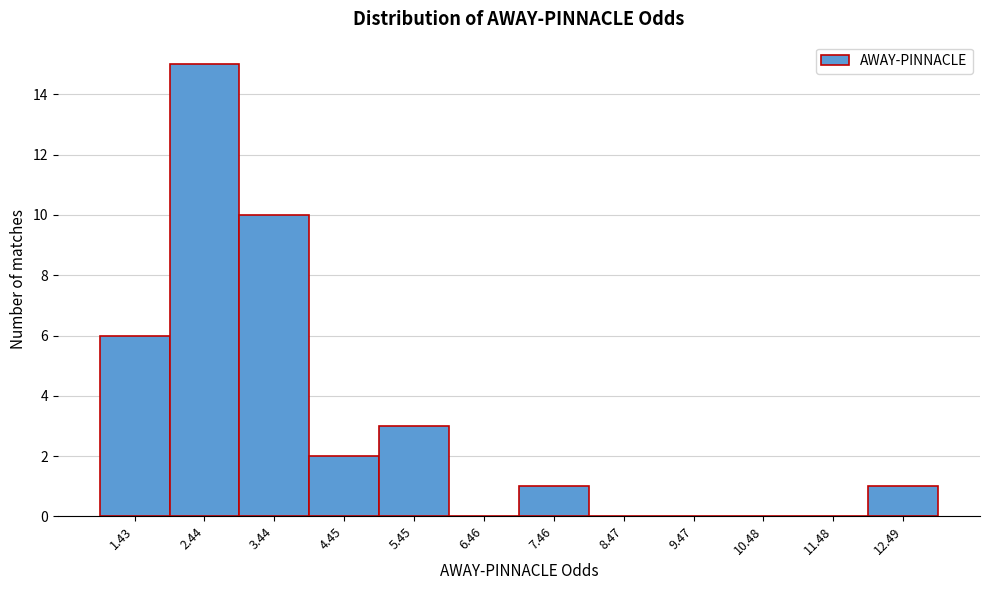

Reading left to right, list all the values displayed in this chart.

1.43=6	2.44=15	3.44=10	4.45=2	5.45=3	6.46=0	7.46=1	8.47=0	9.47=0	10.48=0	11.48=0	12.49=1